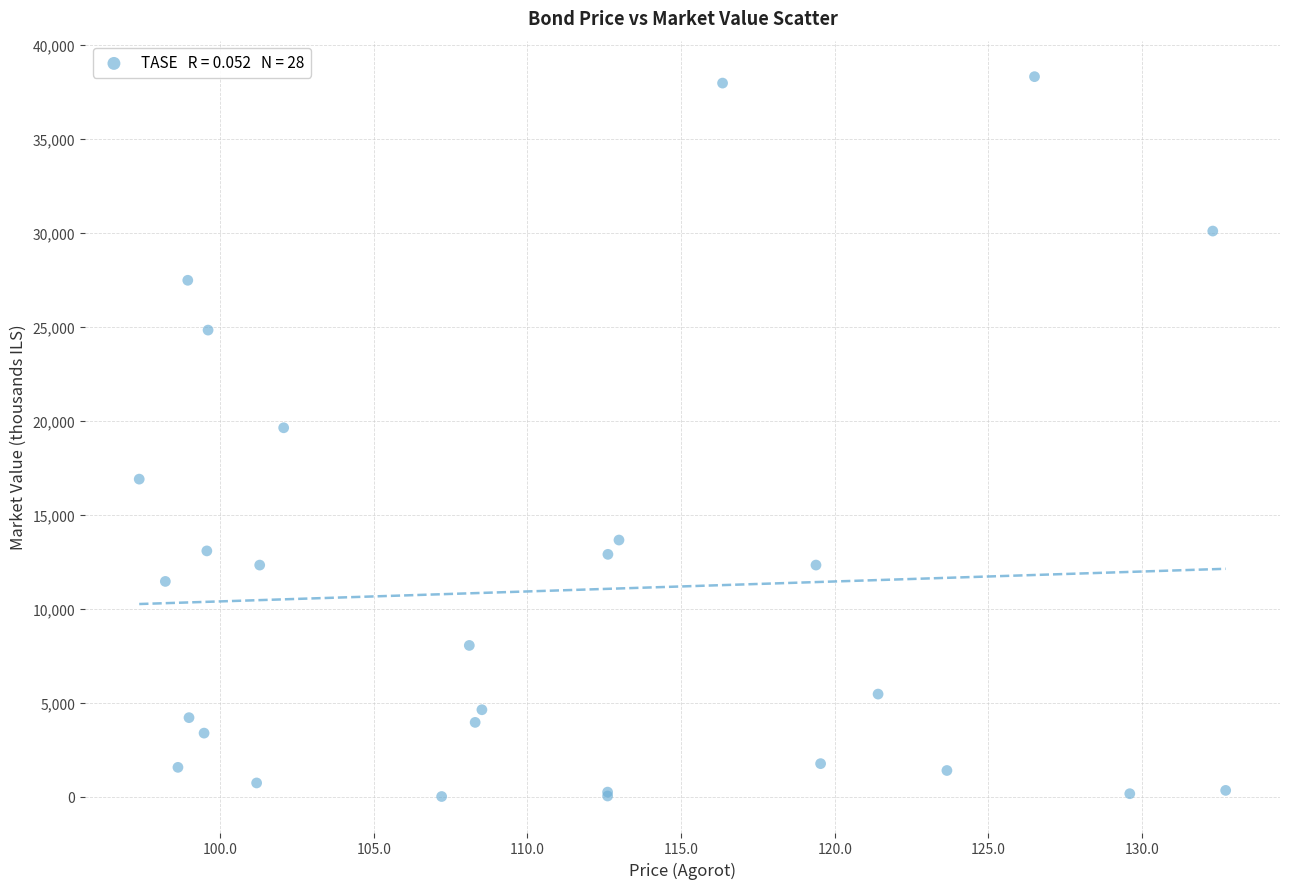

What Y value in the scatter plot is closest to 19165?

19634.6